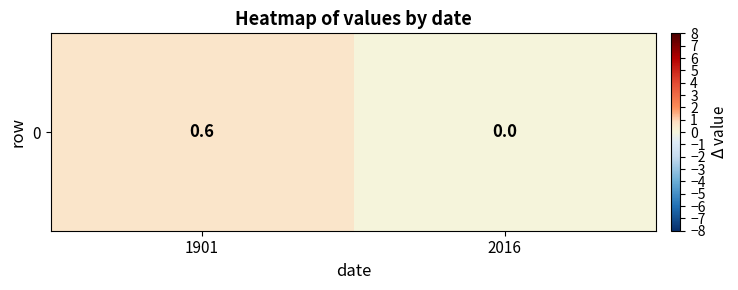

Reading left to right, what are all the values shown in this chart?

0.6	0.0